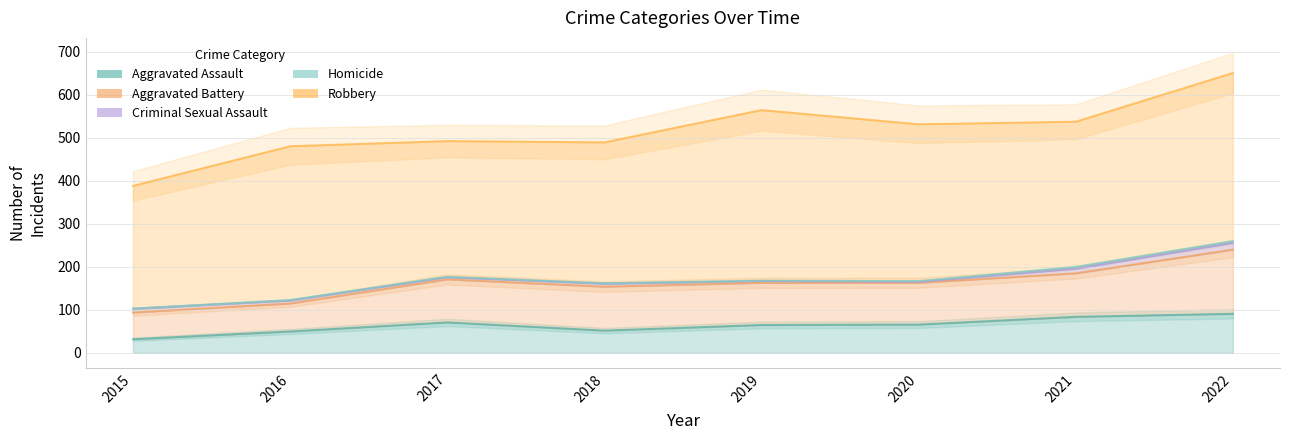

What is the lowest value of the Criminal Sexual Assault series?

2